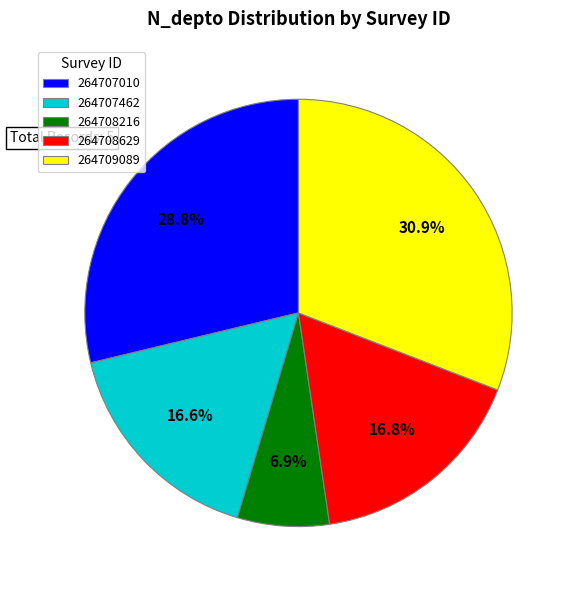

The 264707010 slice represents 29% of the pie. True or false?

True